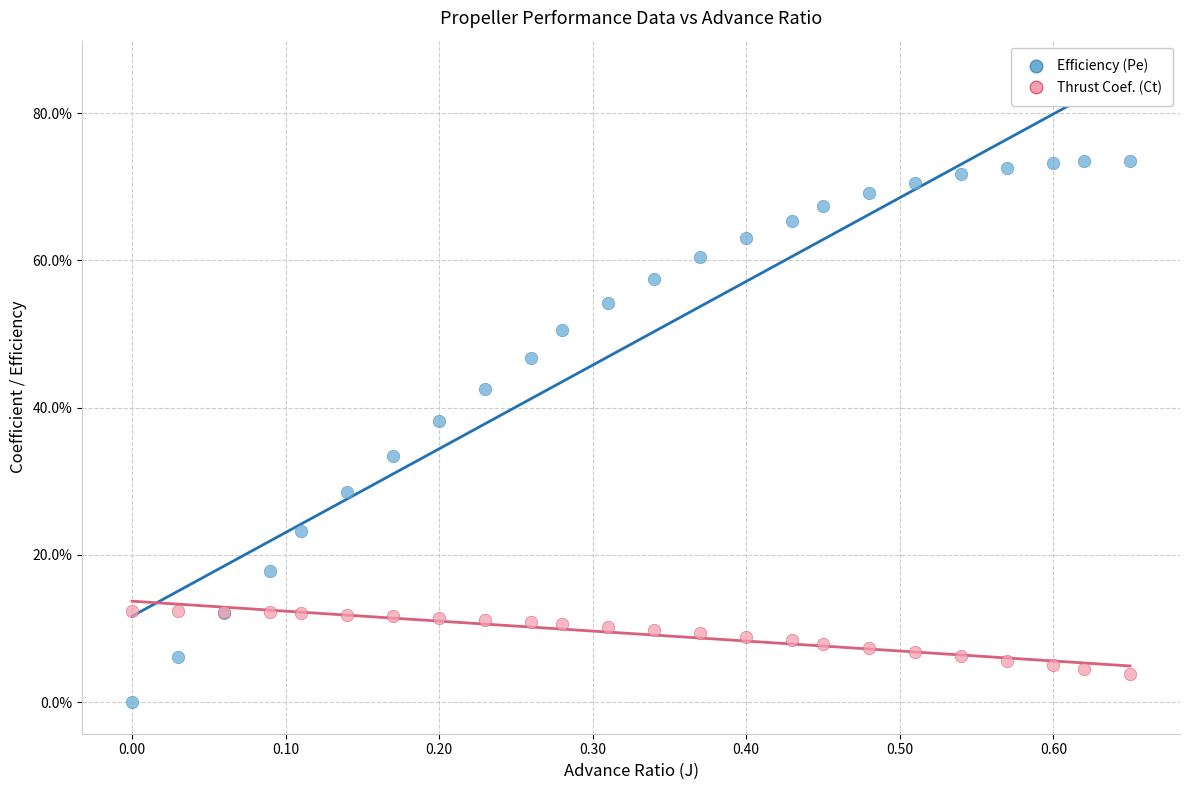

Which series has the widest spread of Y values?

Efficiency (Pe)